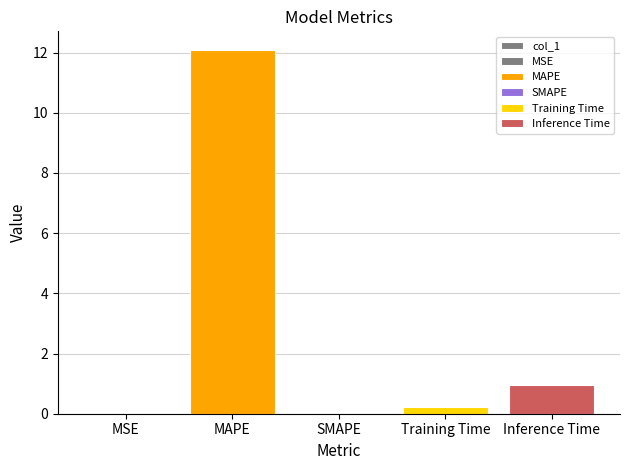

What is the difference between the maximum and minimum values?

12.1